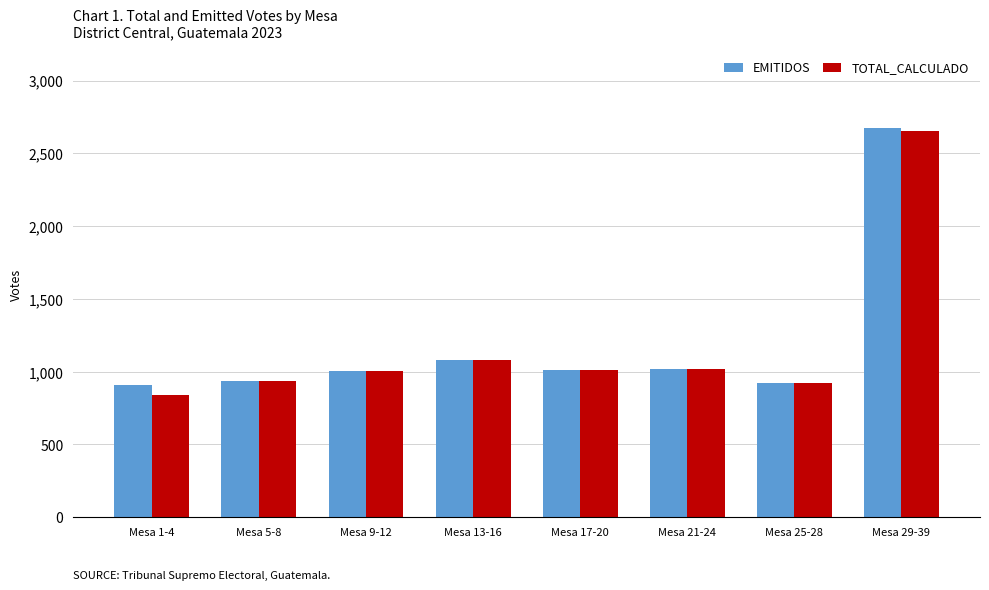

At which category does the chart reach its minimum across all series?

Mesa 1-4